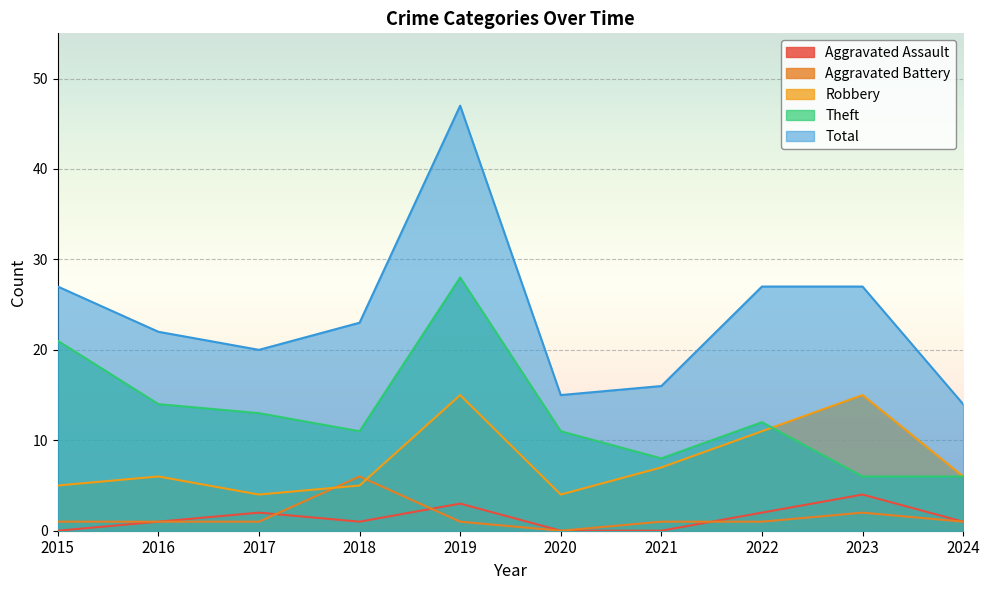

True or false: Aggravated Battery and Total intersect in this chart.

False